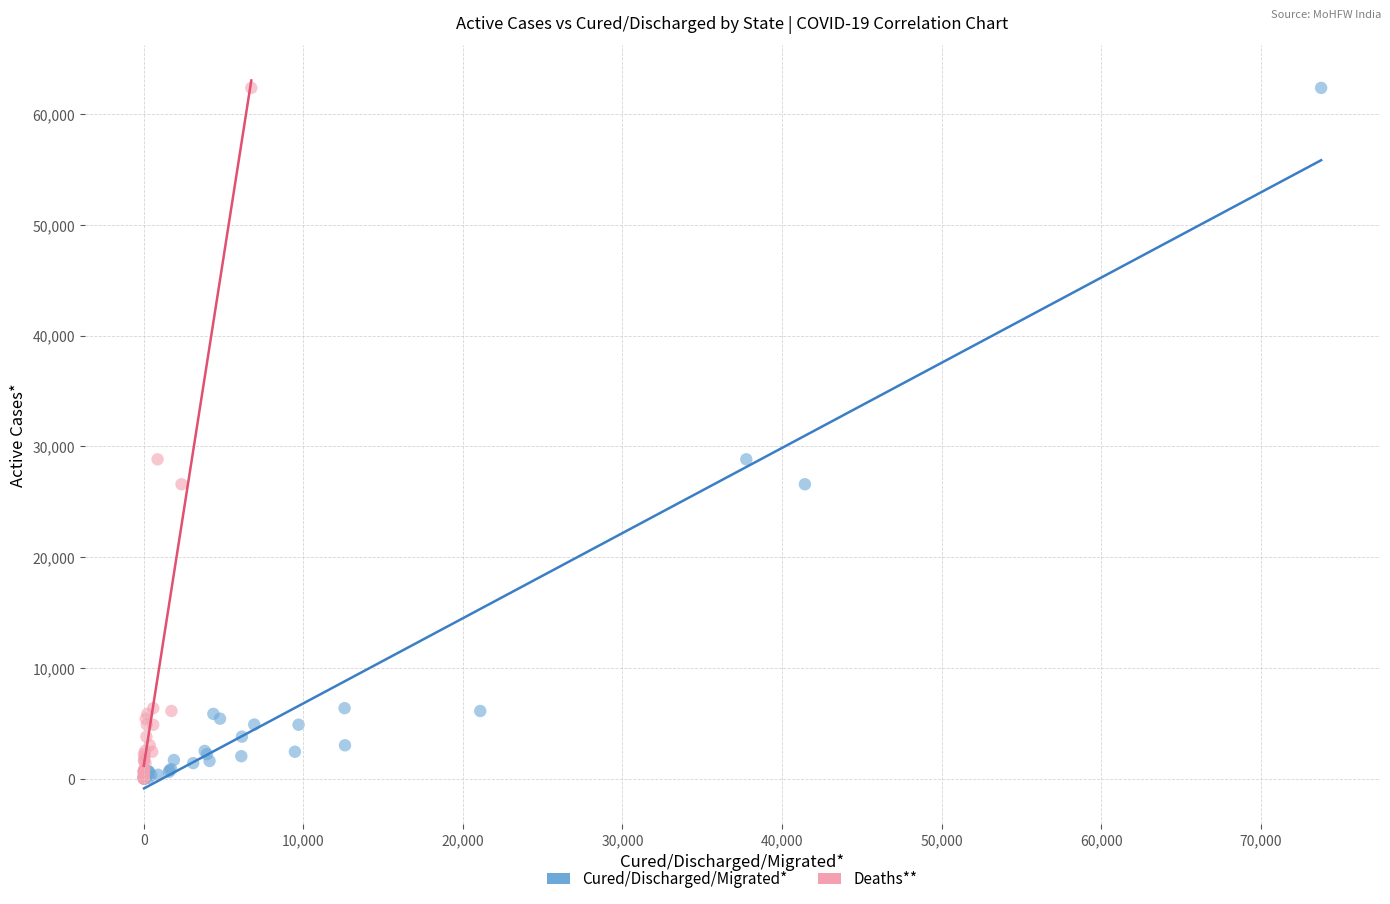

What are all the series names shown in the legend?

Cured/Discharged/Migrated*, Deaths**